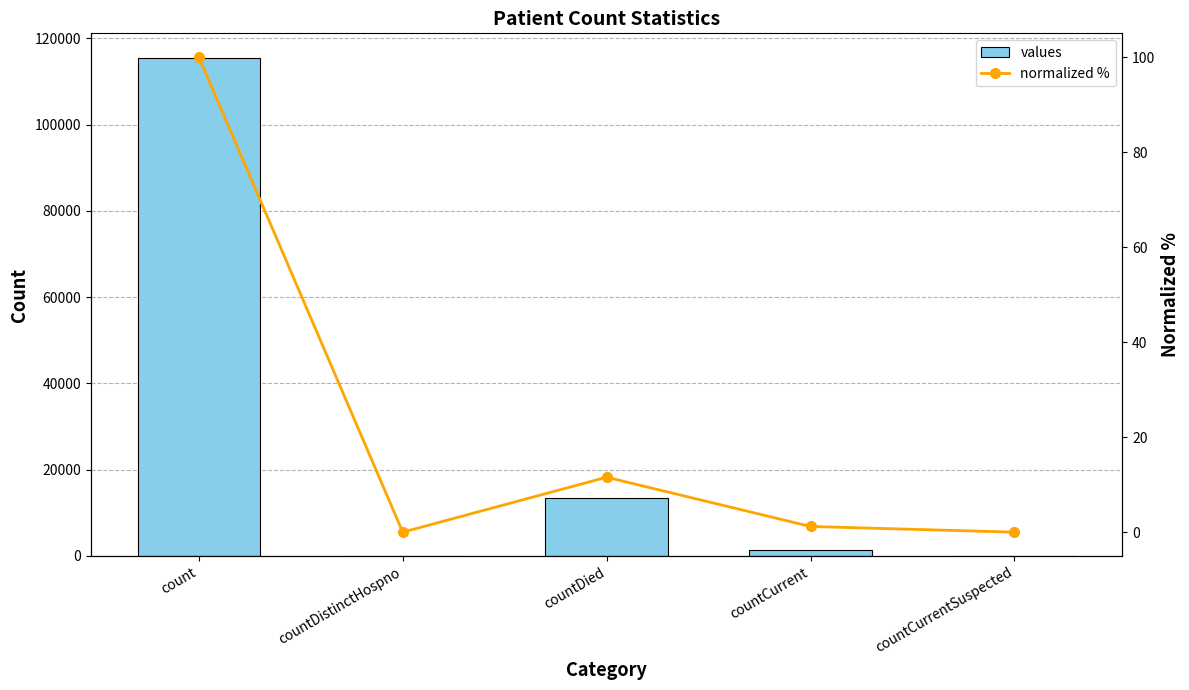

How many groups of bars are there?

5